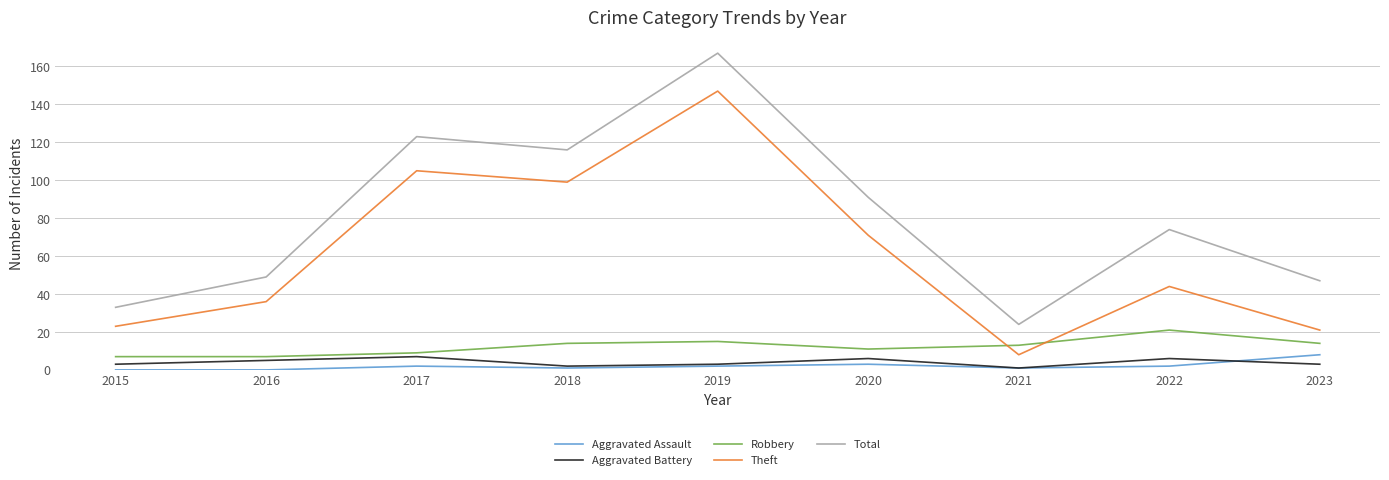

Reading right to left, transcribe all the data shown in this chart.

Aggravated Assault: 2023=8	2022=2	2021=1	2020=3	2019=2	2018=1	2017=2	2016=0	2015=0
Aggravated Battery: 2023=3	2022=6	2021=1	2020=6	2019=3	2018=2	2017=7	2016=5	2015=3
Robbery: 2023=14	2022=21	2021=13	2020=11	2019=15	2018=14	2017=9	2016=7	2015=7
Theft: 2023=21	2022=44	2021=8	2020=71	2019=147	2018=99	2017=105	2016=36	2015=23
Total: 2023=47	2022=74	2021=24	2020=91	2019=167	2018=116	2017=123	2016=49	2015=33